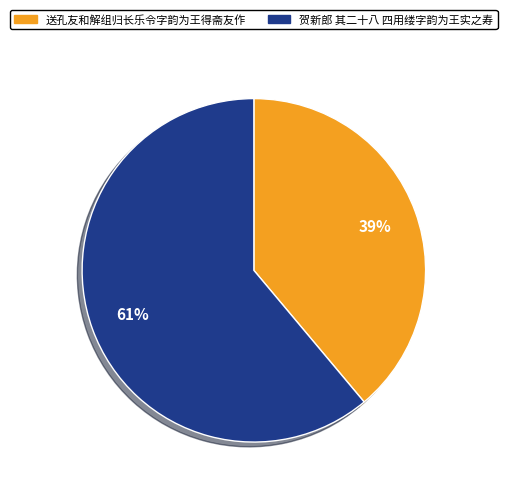

Is the sum of 贺新郎 其二十八 四用缕字韵为王实之寿 and 送孔友和解组归长乐令字韵为王得斋友作 greater than half?

Yes